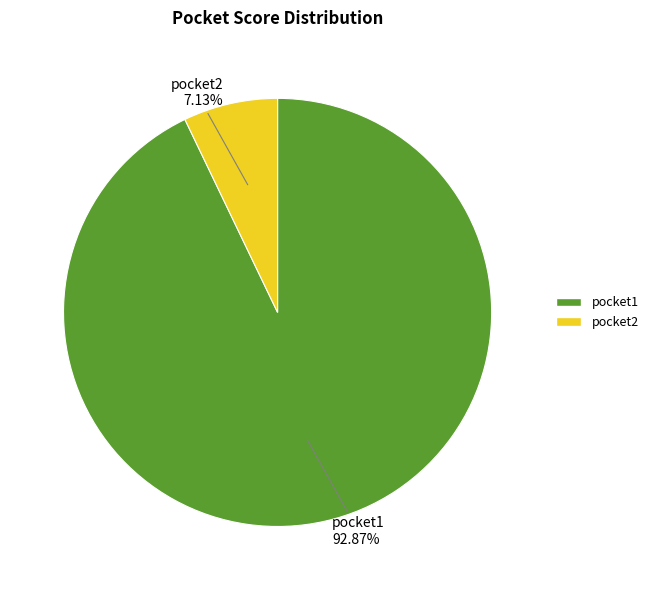

Between pocket2 and pocket1, which is larger?

pocket1